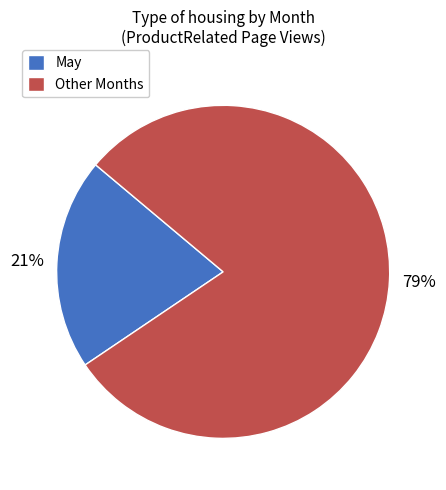

Between Other Months and May, which is larger?

Other Months